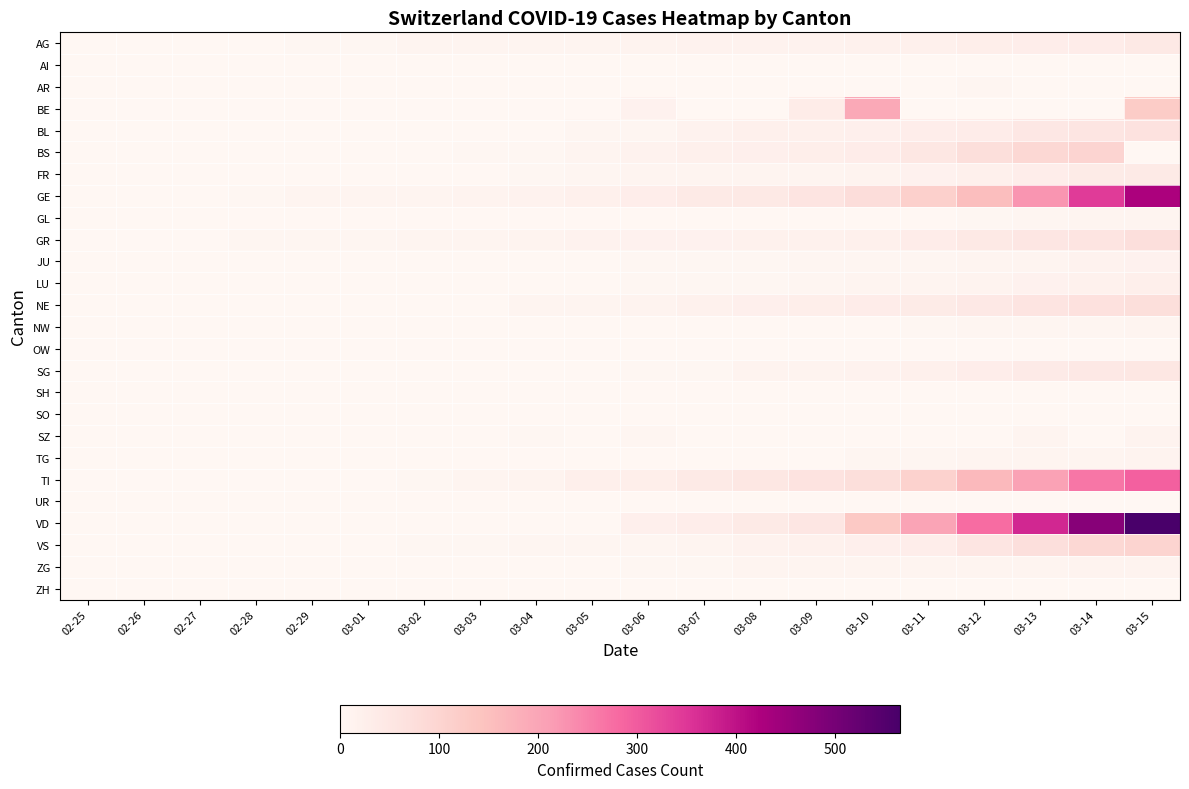

List the series in order of their peak value, highest first.

VD, GE, TI, BE, VS, BS, NE, GR, BL, SG, AG, FR, LU, JU, SZ, TG, ZG, GL, NW, AR, AI, UR, OW, SH, SO, ZH